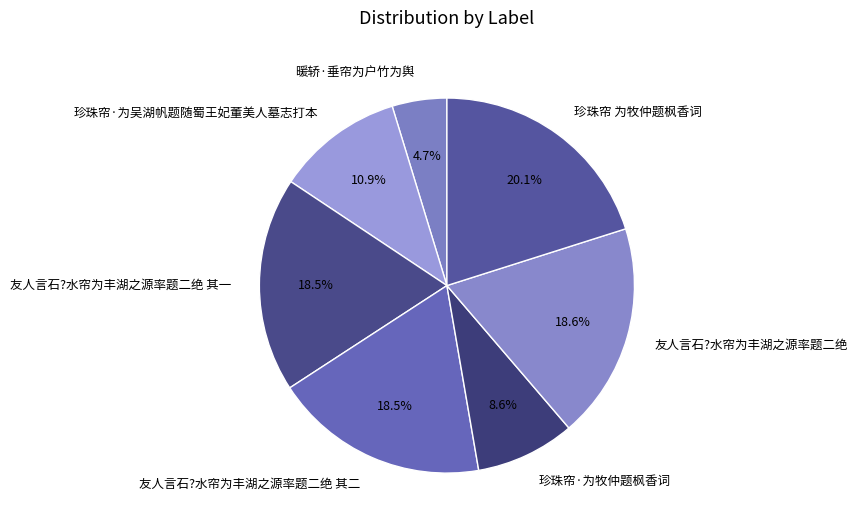

True or false: 暖轿·垂帘为户竹为舆 accounts for 5% of the total.

True